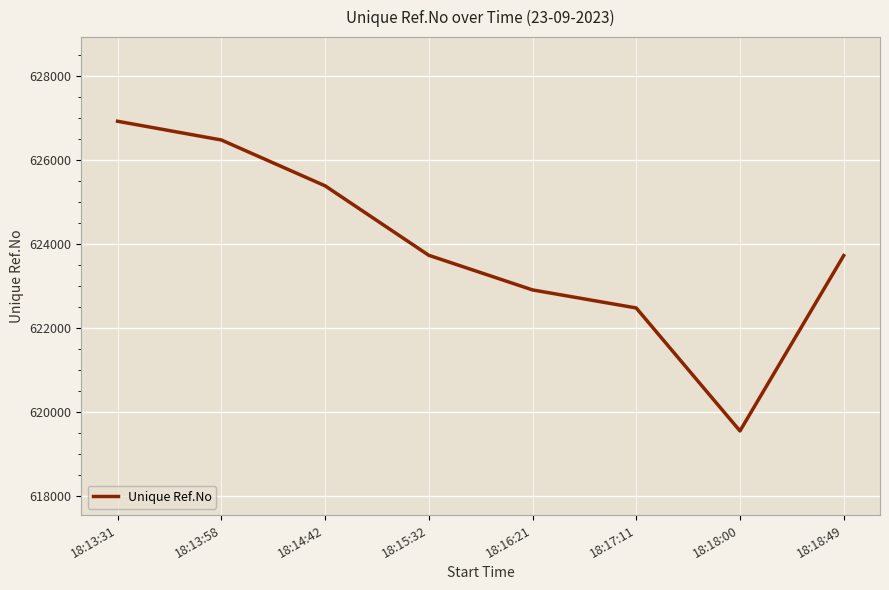

Which category has the lowest value across all series?

18:18:00